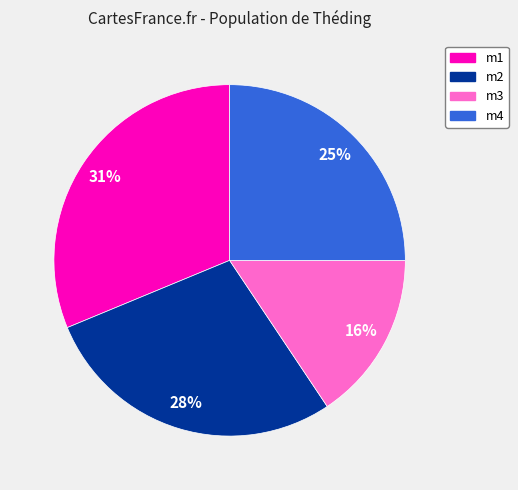

True or false: m2 accounts for 28% of the total.

True